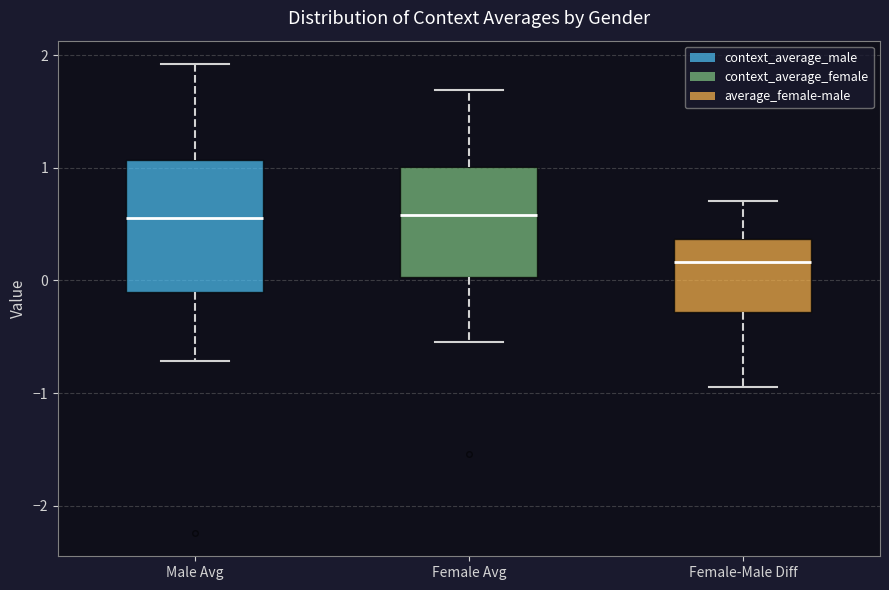

Comparing the boxes themselves (not the whiskers), which one is the tallest?

Male Avg